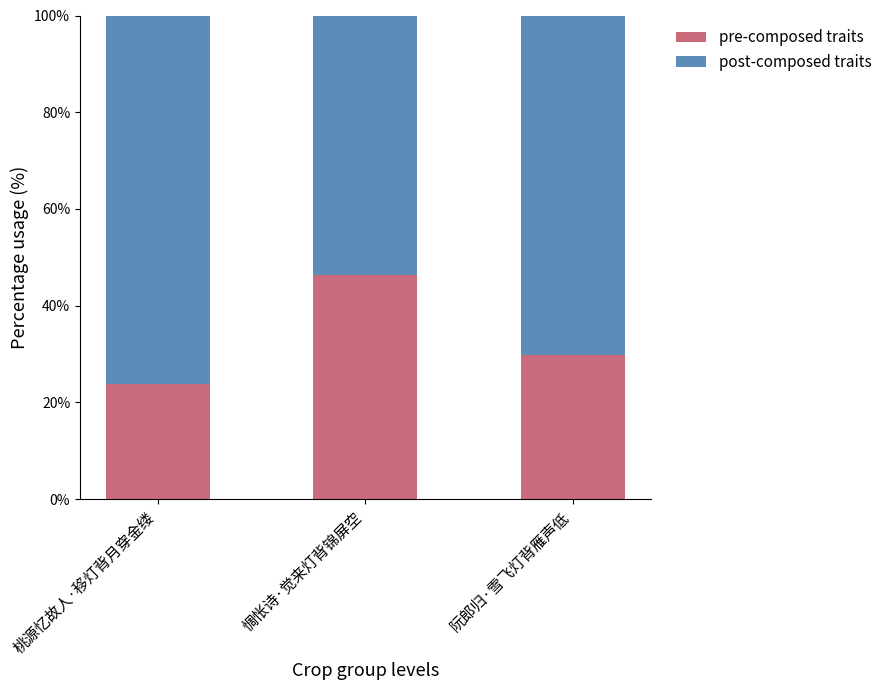

List the labels in order of pre-composed traits value, largest first.

惆怅诗·觉来灯背锦屏空, 阮郎归·雪飞灯背雁声低, 桃源忆故人·移灯背月穿金缕